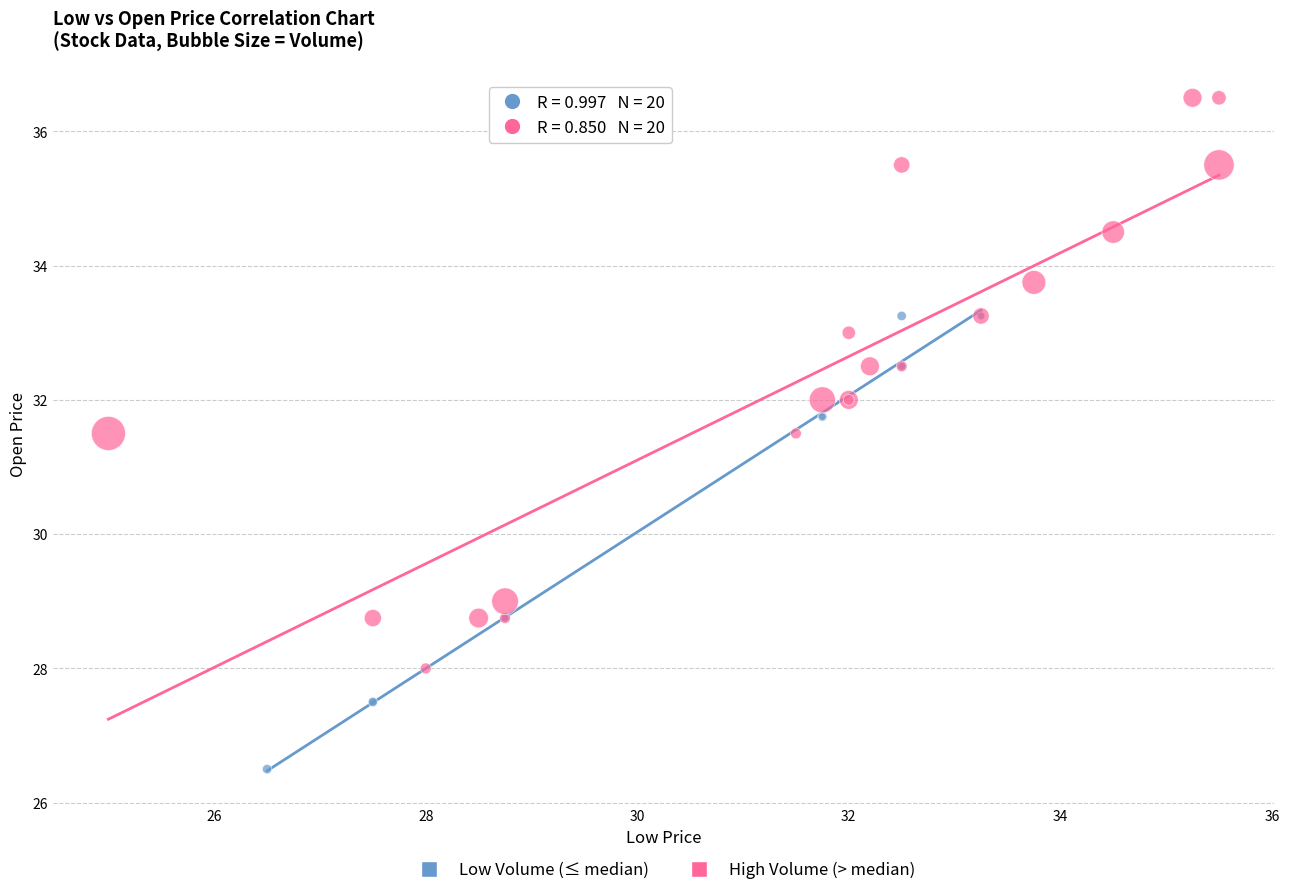

What are all the series names shown in the legend?

Low Volume (≤ median), High Volume (> median)